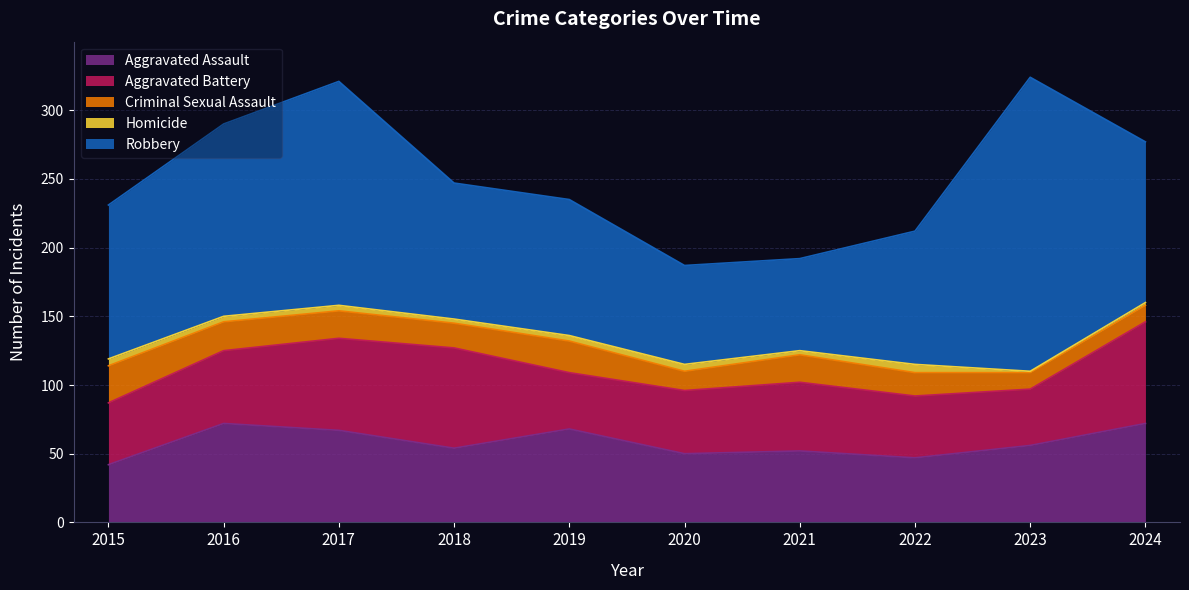

Is it true that Homicide equals 1 at 2023?

True